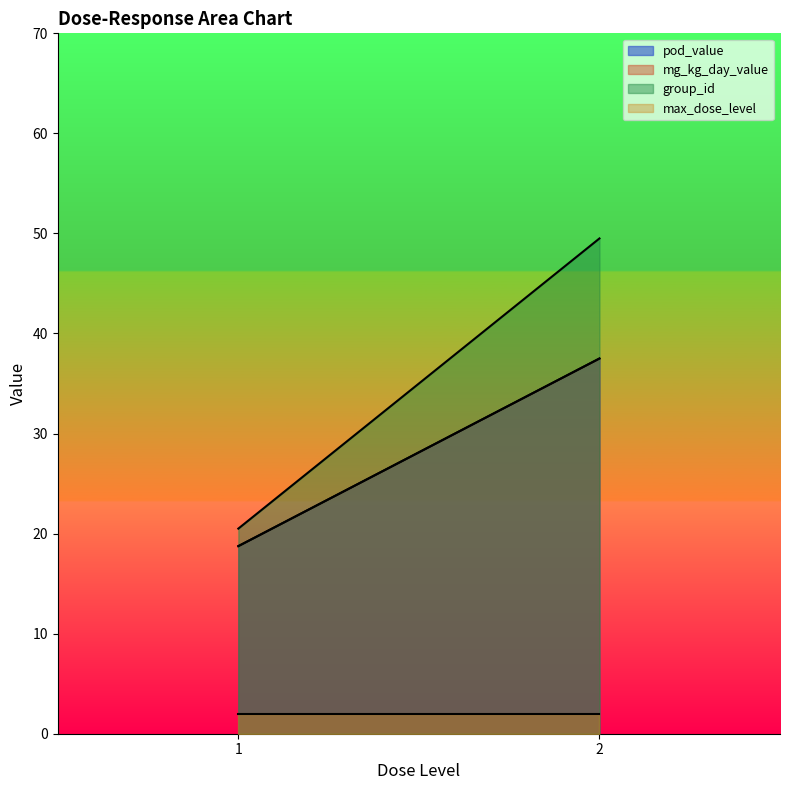

What is the sum of all max_dose_level values?

4.0